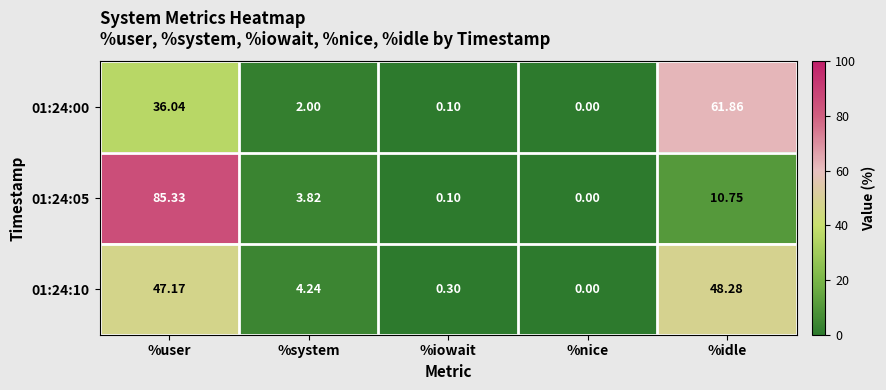

At which category is the sum across all series the highest?

%user